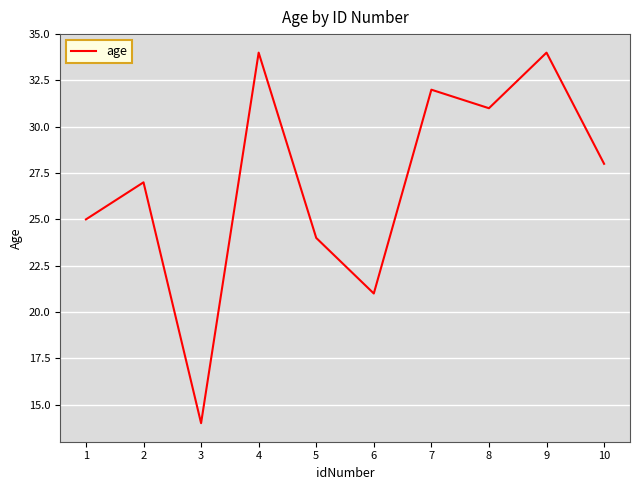

What is the minimum value shown in the chart?

14